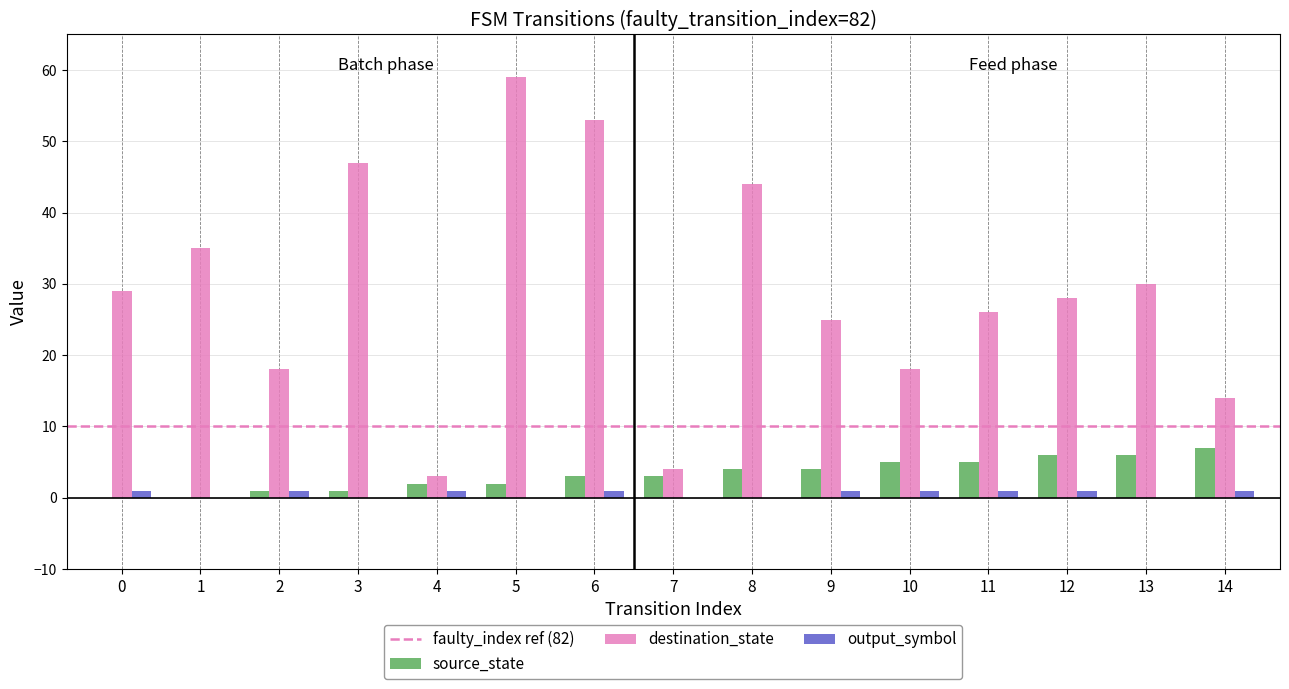

Is it true that output_symbol equals 1 at 9?

True